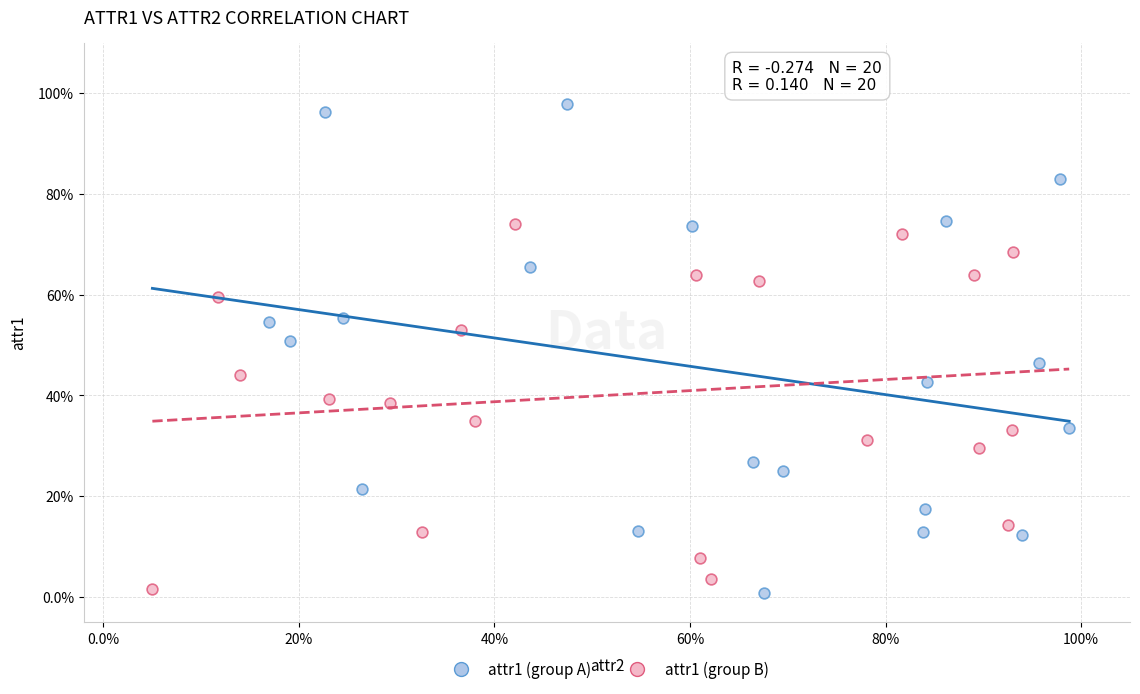

Which series has the widest spread of Y values?

attr1 (group A)